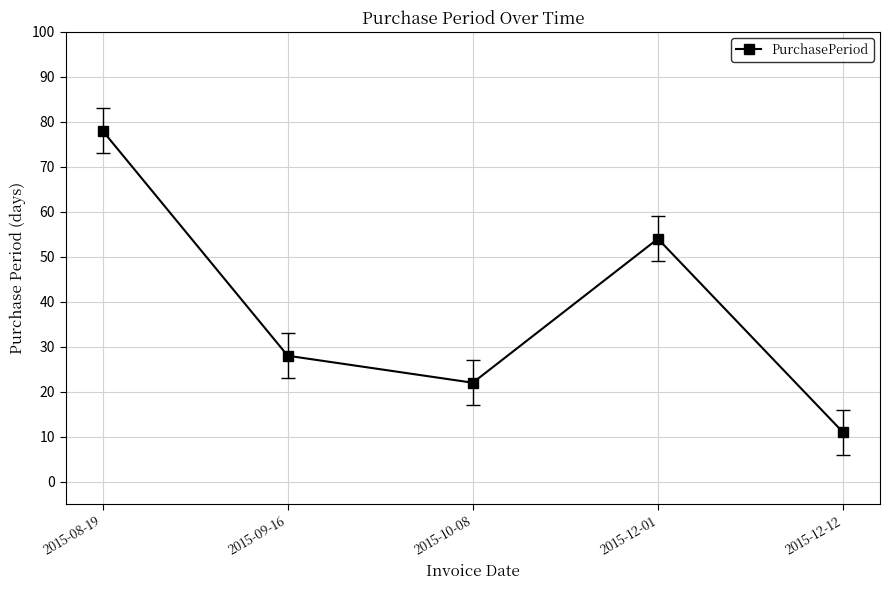

The value at 2015-10-08 is 5. True or false?

False